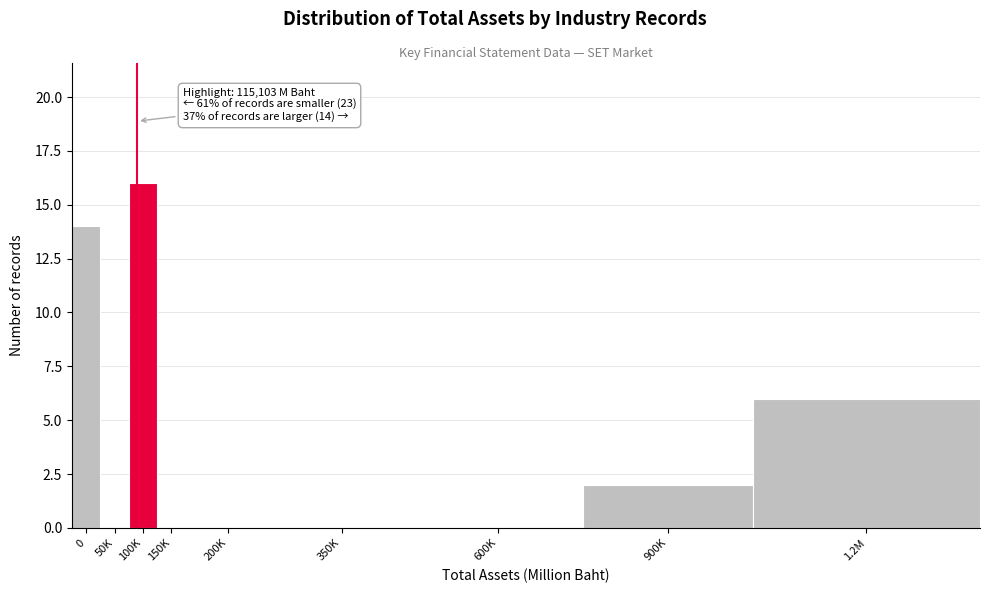

Reading left to right, transcribe all the data shown in this chart.

0=14	50K=0	100K=16	150K=0	200K=0	350K=0	600K=0	900K=2	1.2M=6